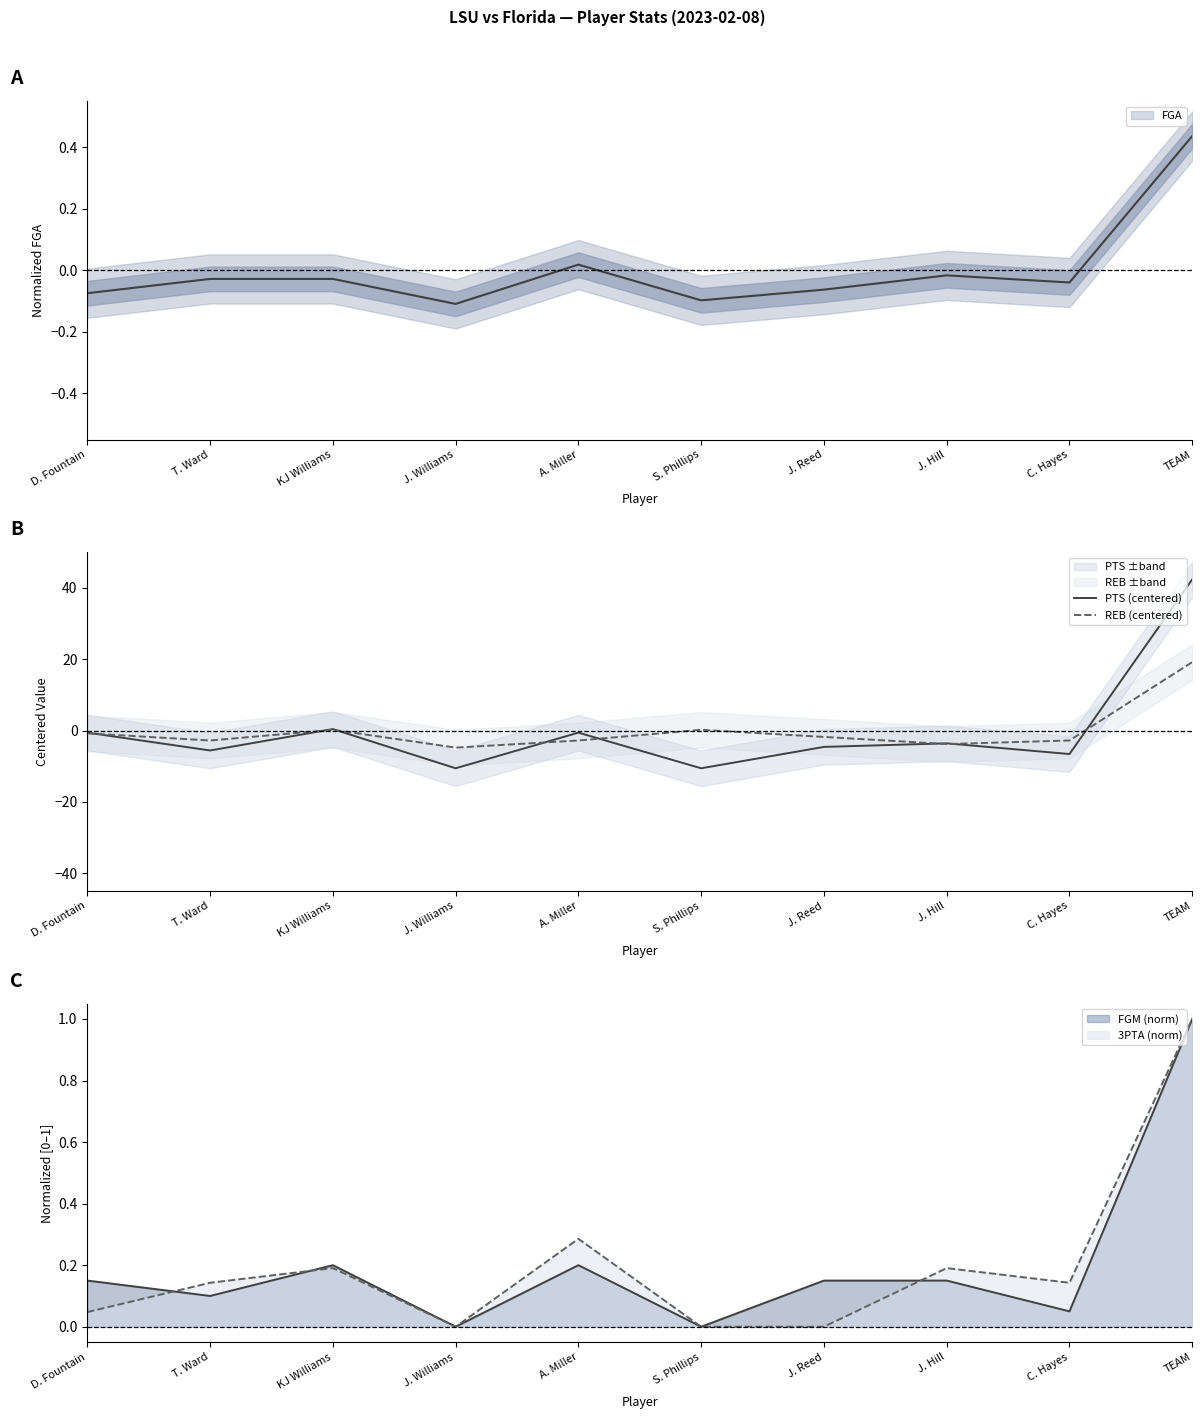

What is the minimum value shown in the chart?

-10.6